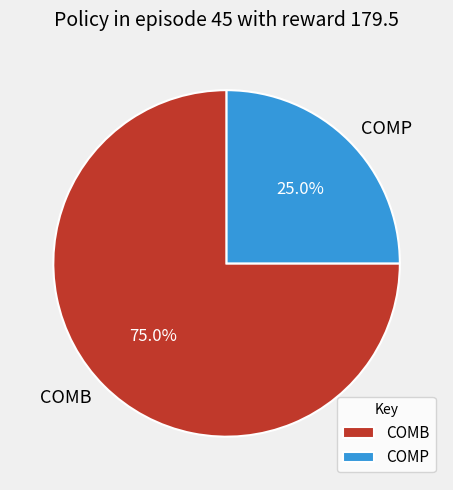

Does COMP represent more than half of the total?

No